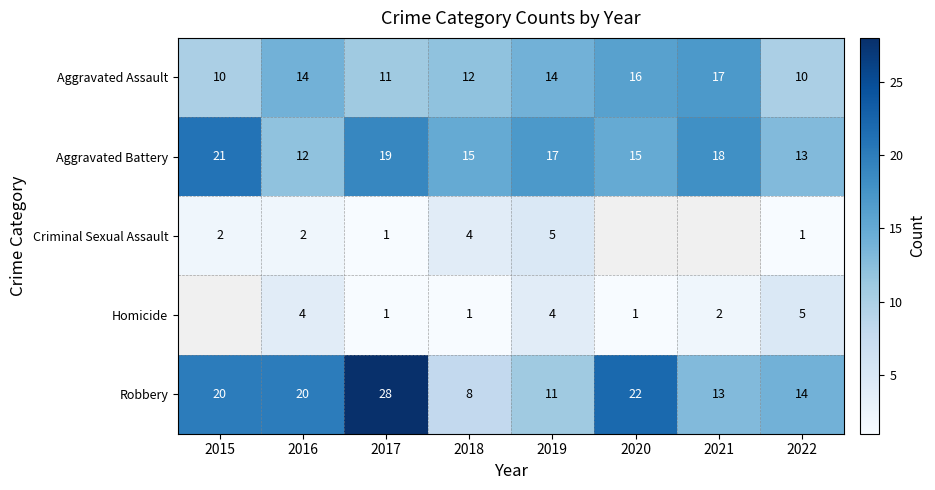

At how many categories does at least one series exceed 2?

8